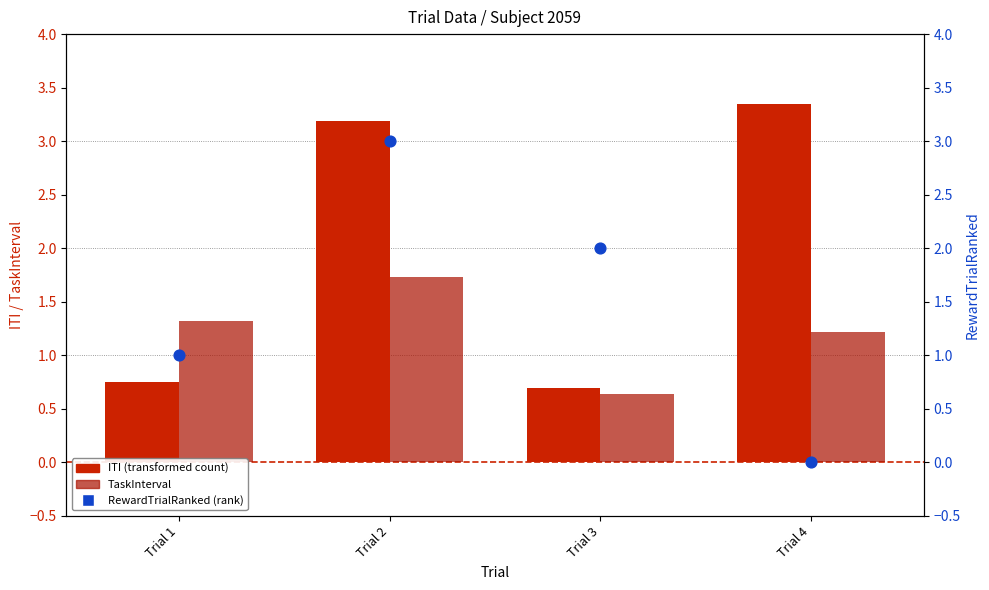

At which category is the sum across all series the highest?

Trial 2